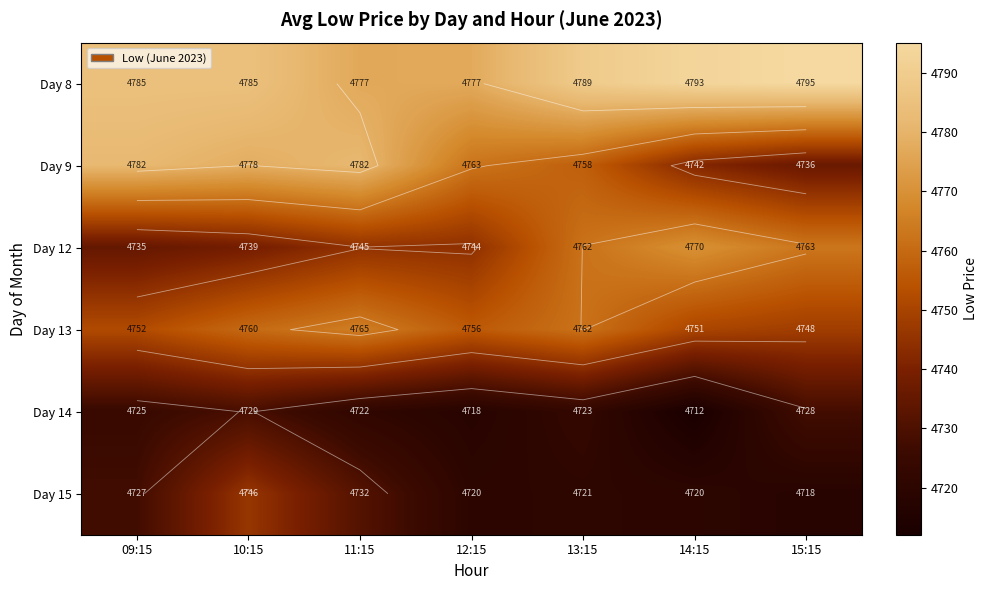

True or false: Day 14 has a value of 4729.0 at 10:15.

True